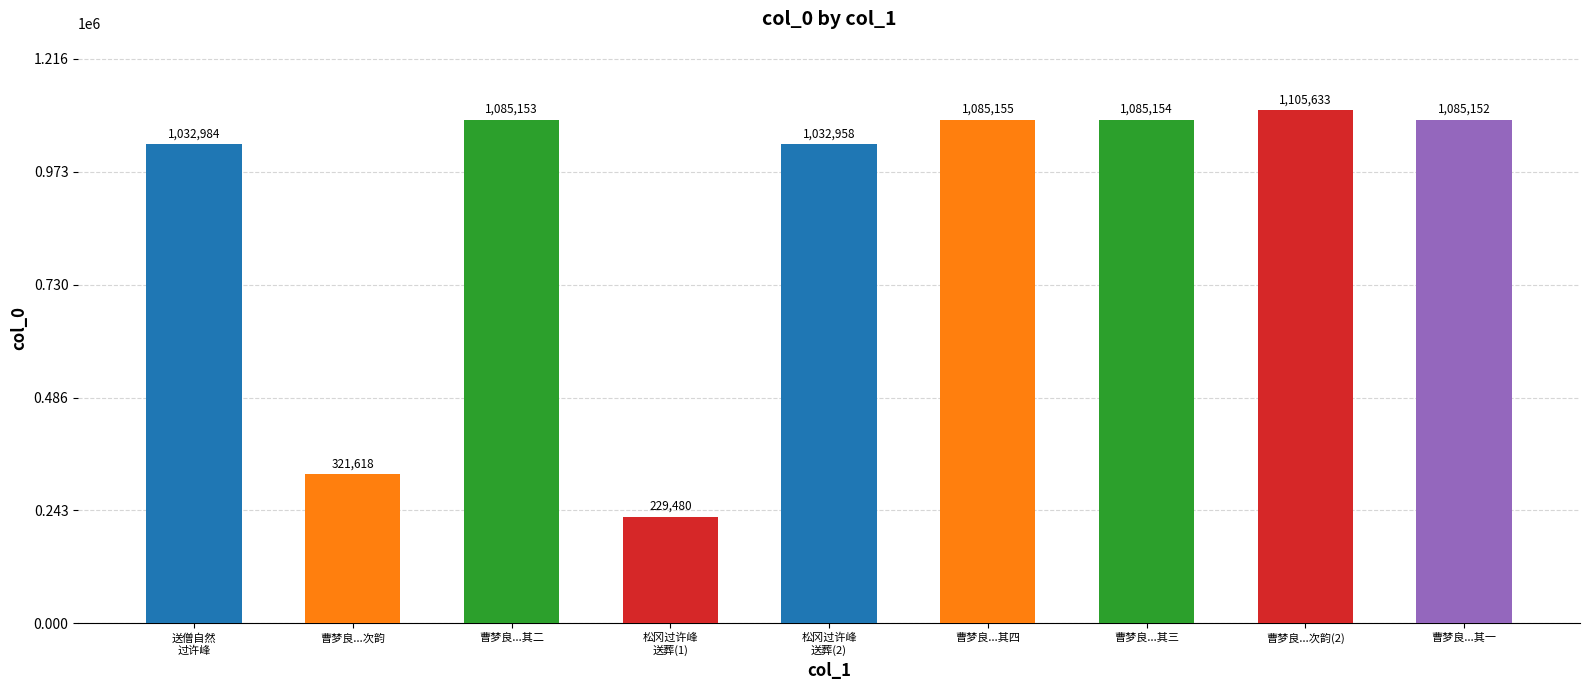

Count the number of data series in this chart.

1